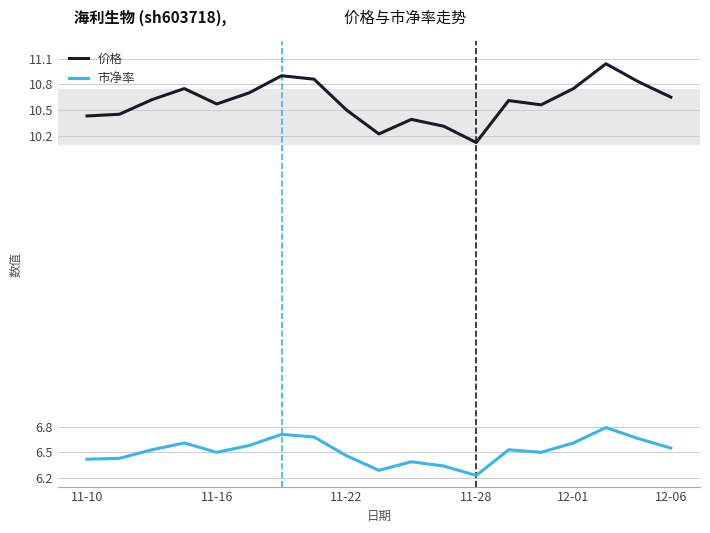

Which series has the largest total across all categories?

价格